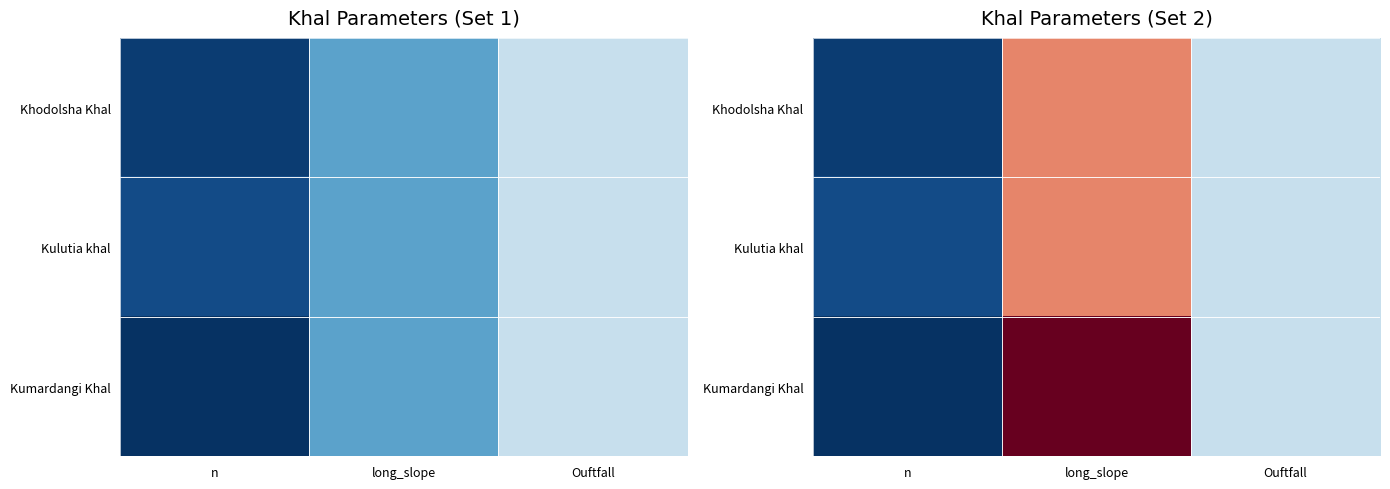

At how many categories does at least one series exceed -1?

2